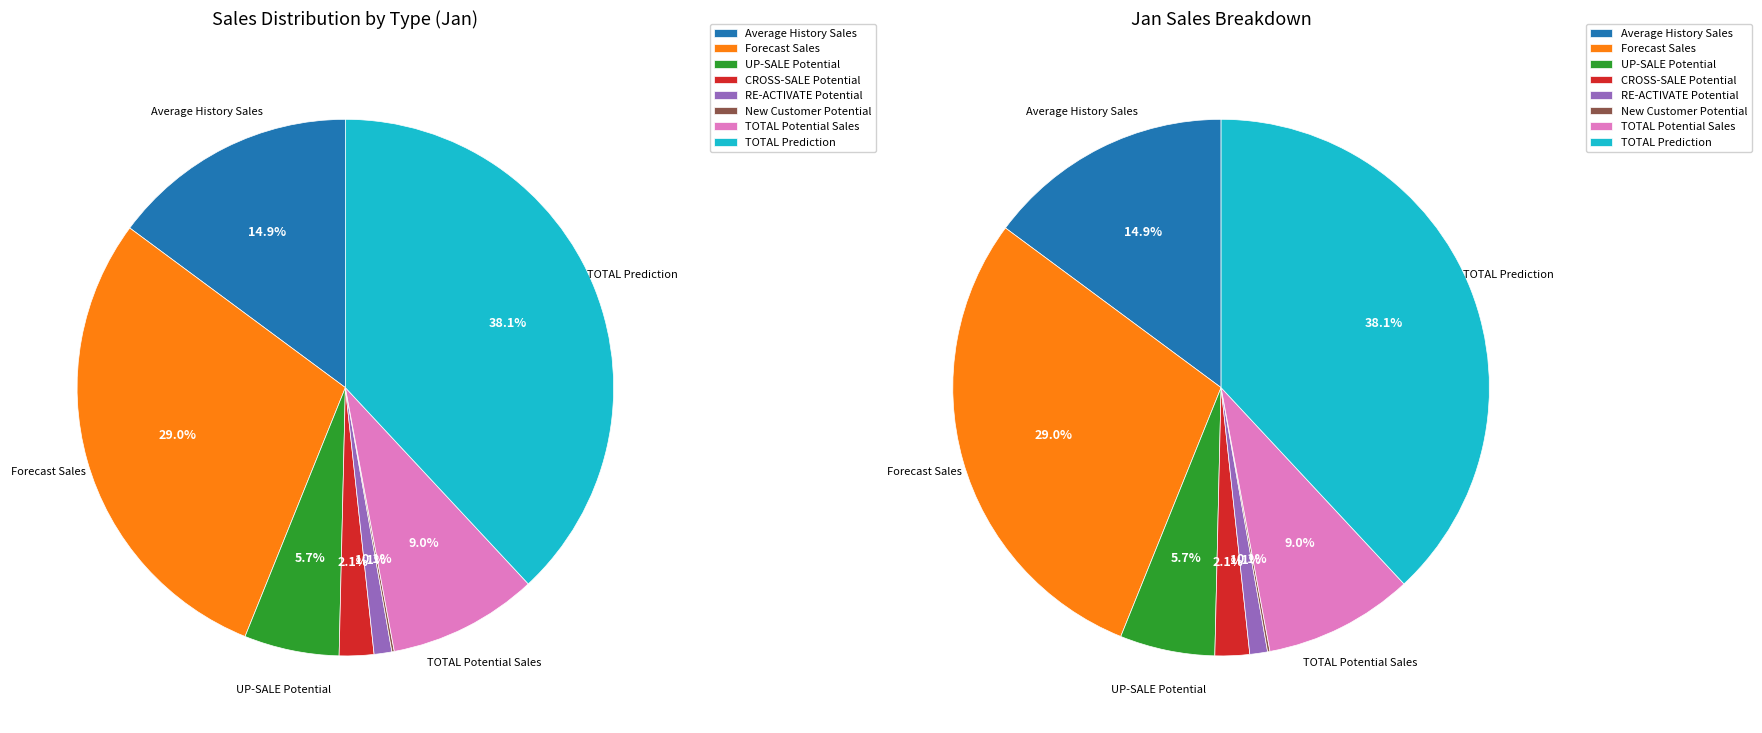

Rank the categories by value from lowest to highest.

New Customer Potential, RE-ACTIVATE Potential, CROSS-SALE Potential, UP-SALE Potential, TOTAL Potential Sales, Average History Sales, Forecast Sales, TOTAL Prediction